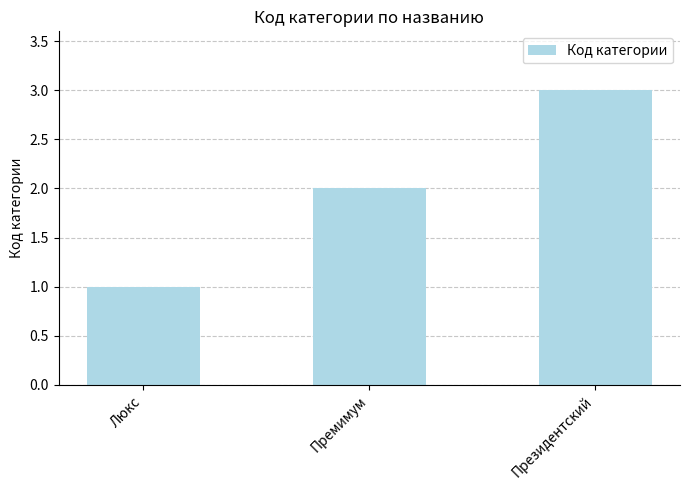

List the labels in order of value, largest first.

Президентский, Премимум, Люкс